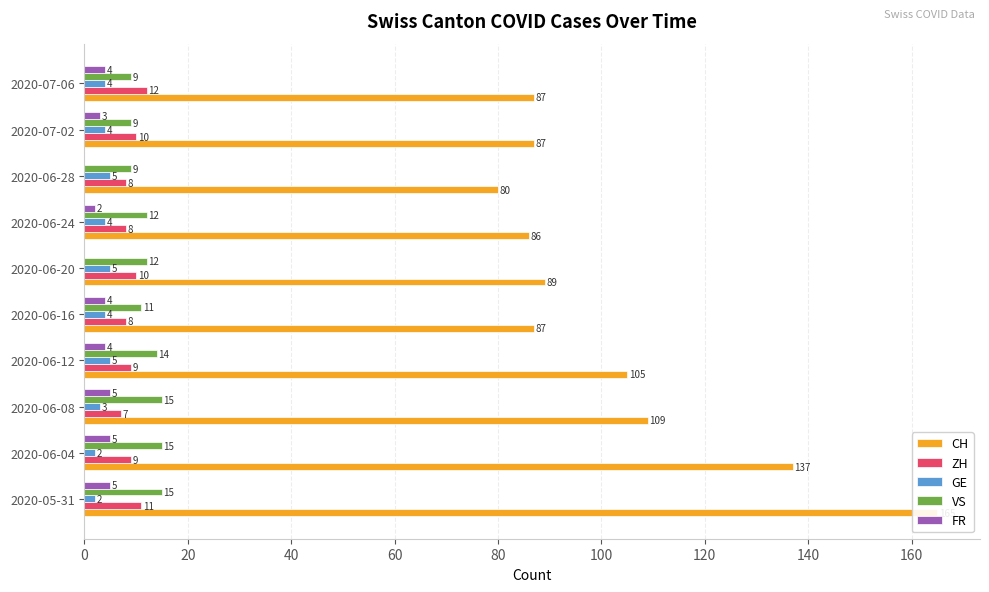

The FR series shows 4 at 2020-07-02. True or false?

False